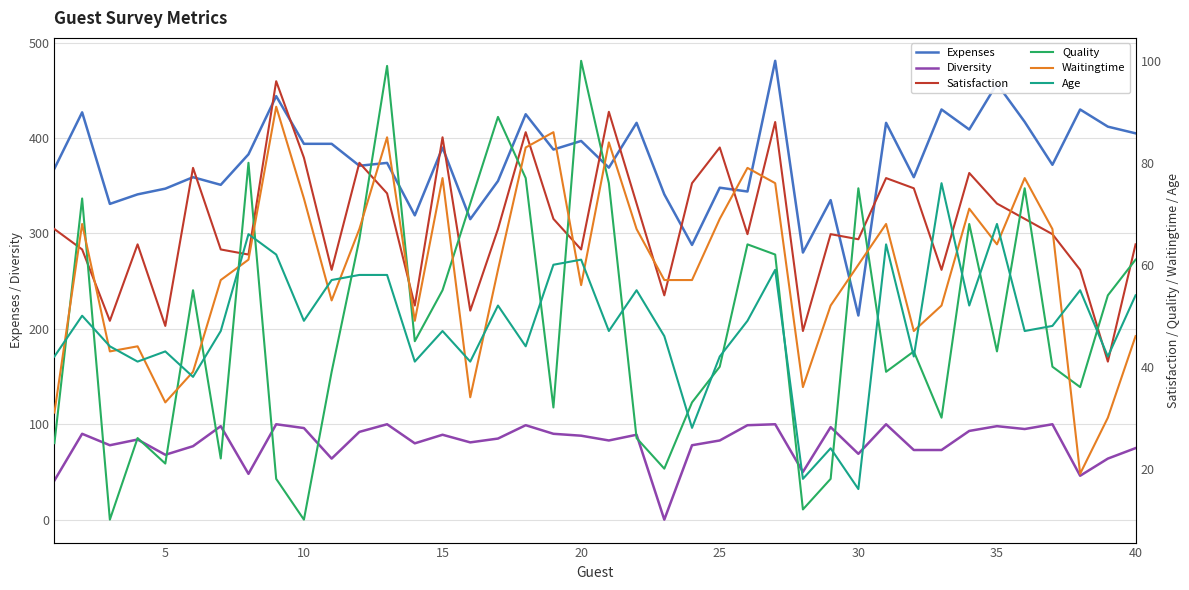

What is the average value of the Quality series?

48